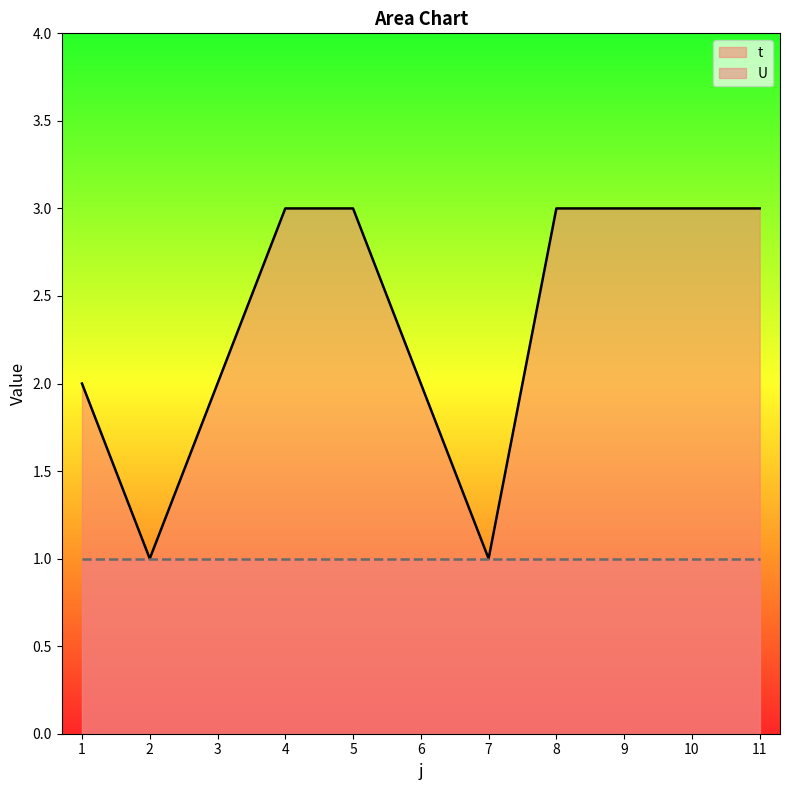

List the labels in order of value, smallest first.

2, 7, 1, 3, 6, 4, 5, 8, 9, 10, 11